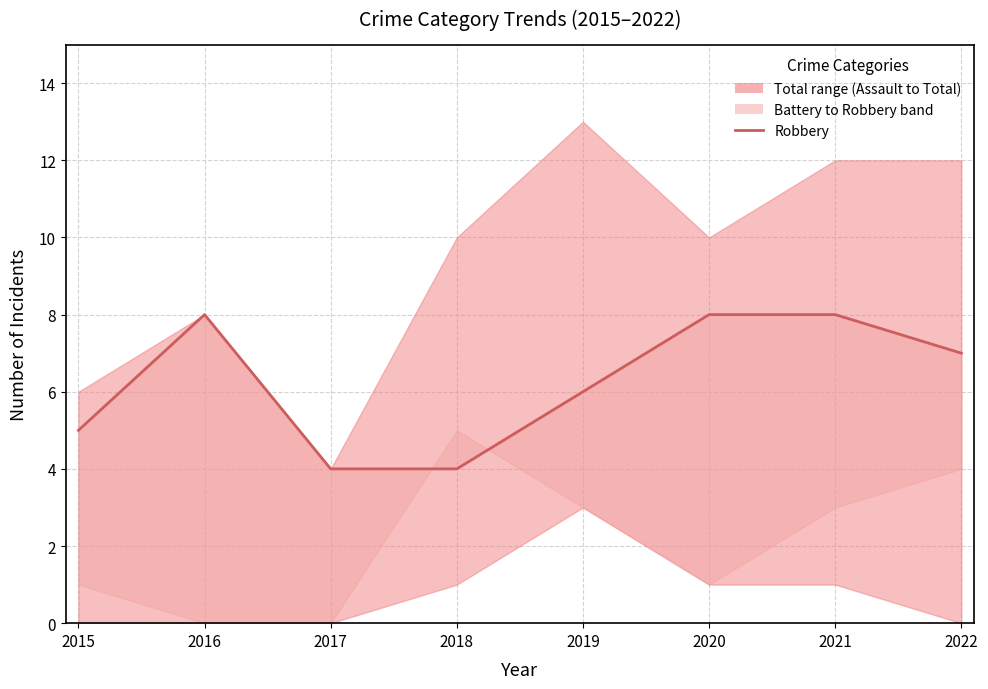

What is the minimum value shown in the chart?

4